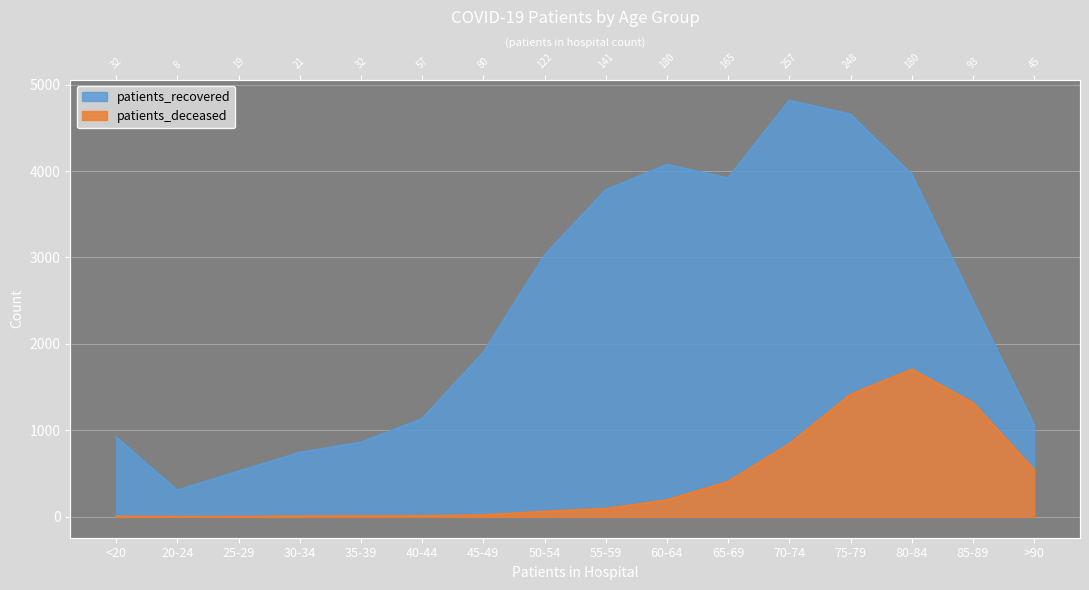

What is the value of the patients_recovered point at the 12th from the left?

4815